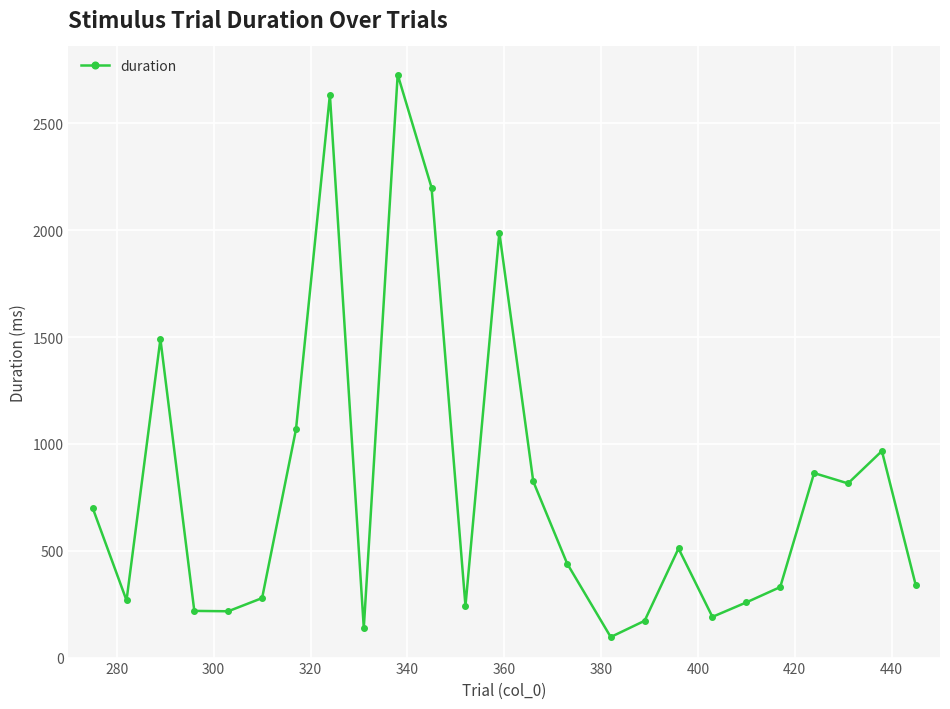

True or false: the data has more than 2 interior local peaks.

True